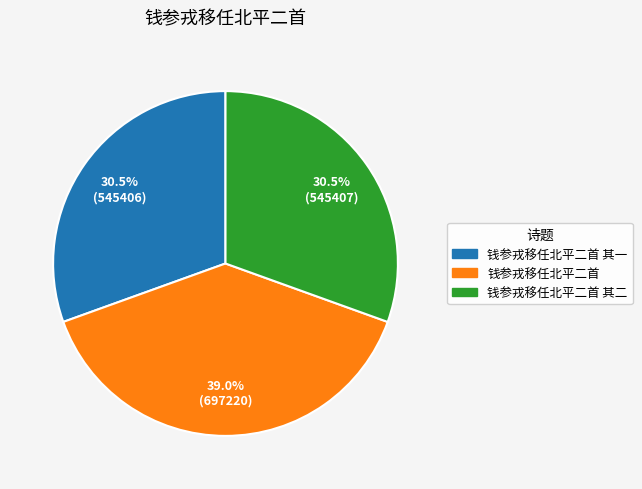

Does any single category account for the majority?

No